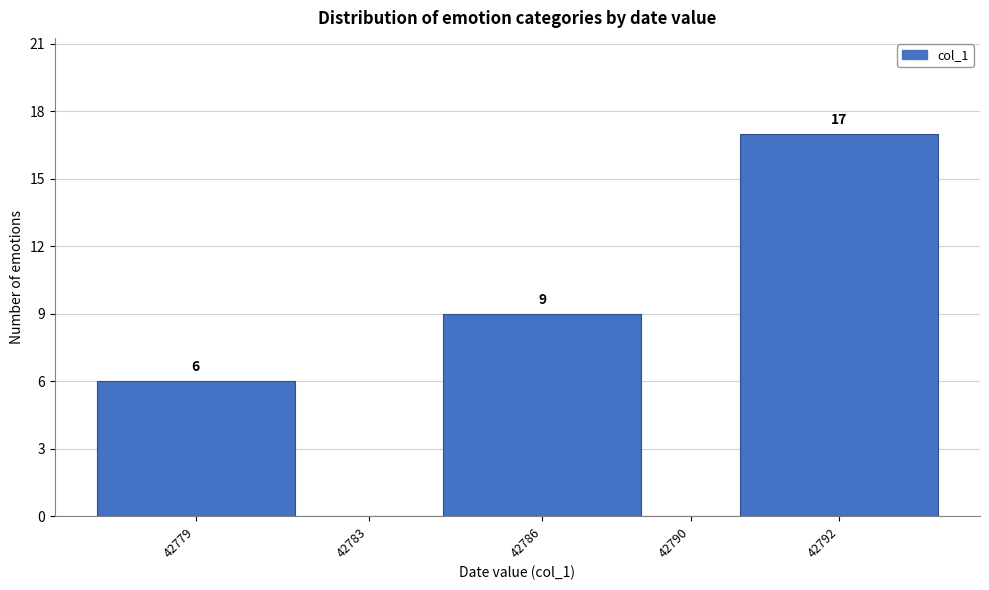

Reading right to left, extract all data points from this chart.

42792=17	42790=0	42786=9	42783=0	42779=6